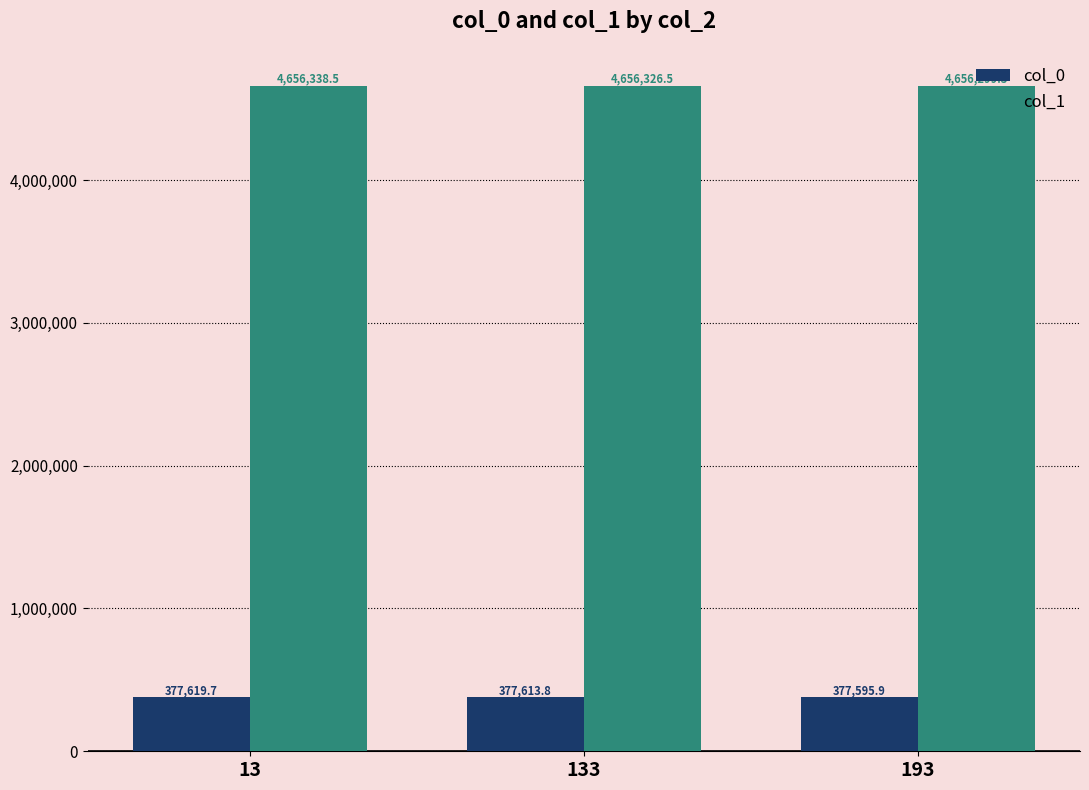

What is the difference between the col_0 values at 13 and 193?

23.7